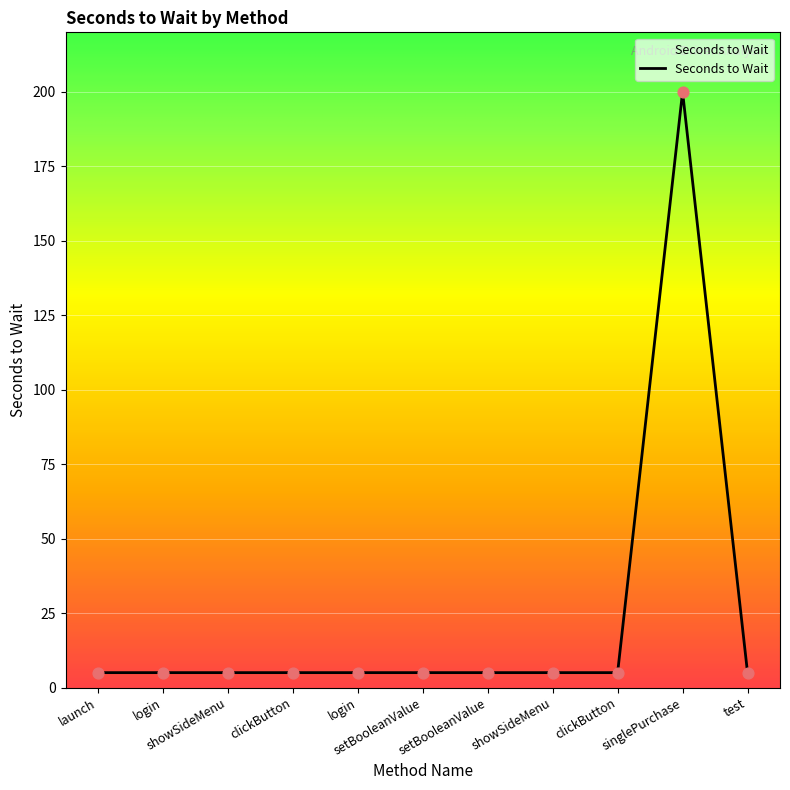

Between clickButton and singlePurchase, which is larger?

singlePurchase